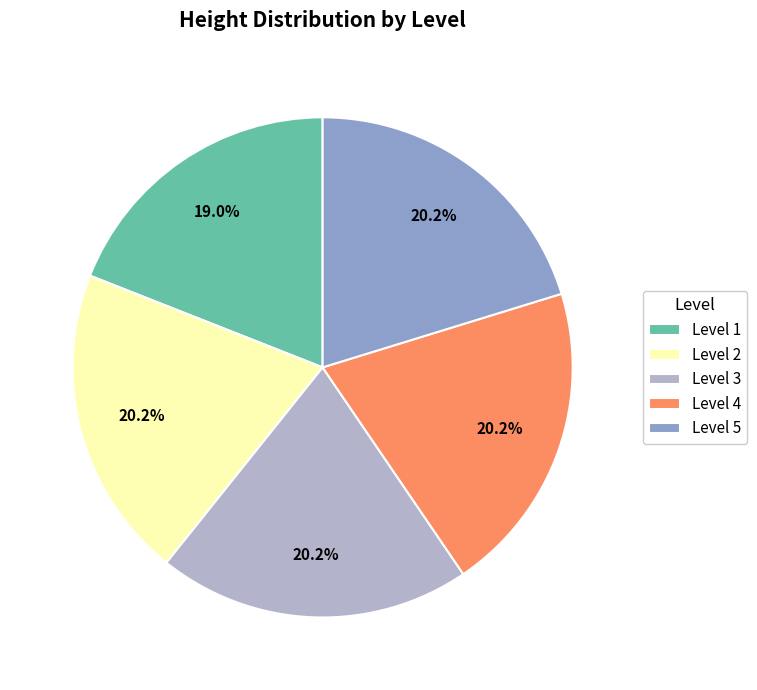

Approximately how many times larger is the value at Level 3 compared to Level 5?

1.0